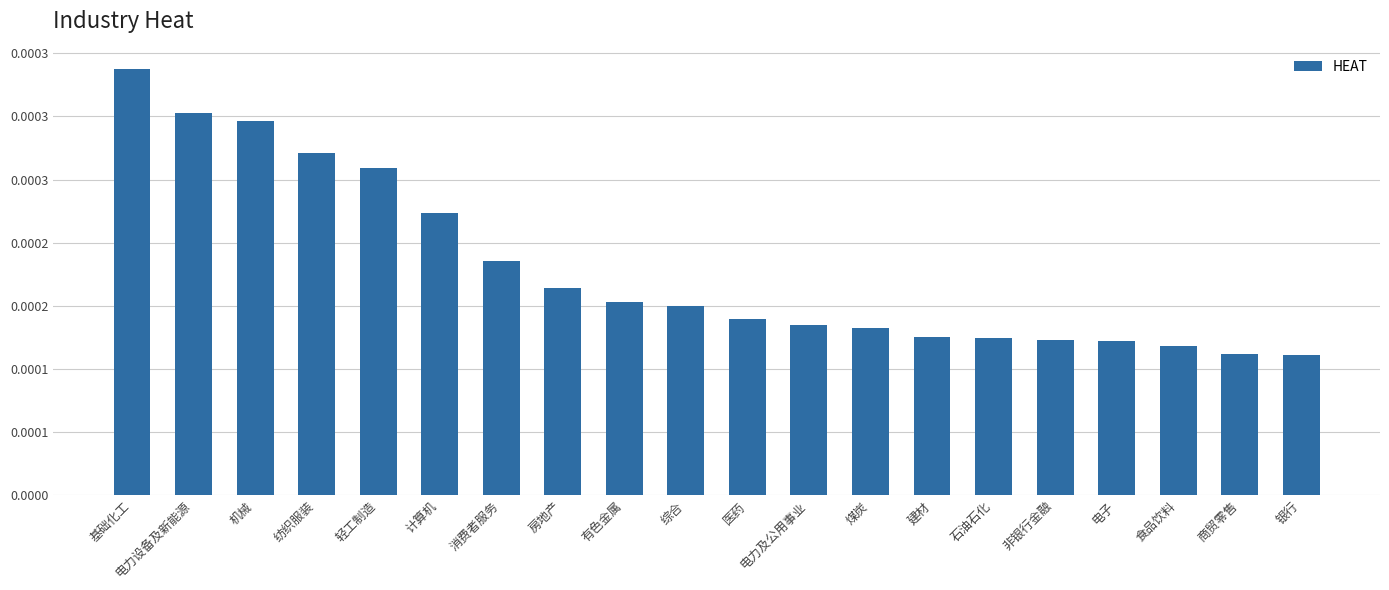

Does the chart contain any negative values?

No